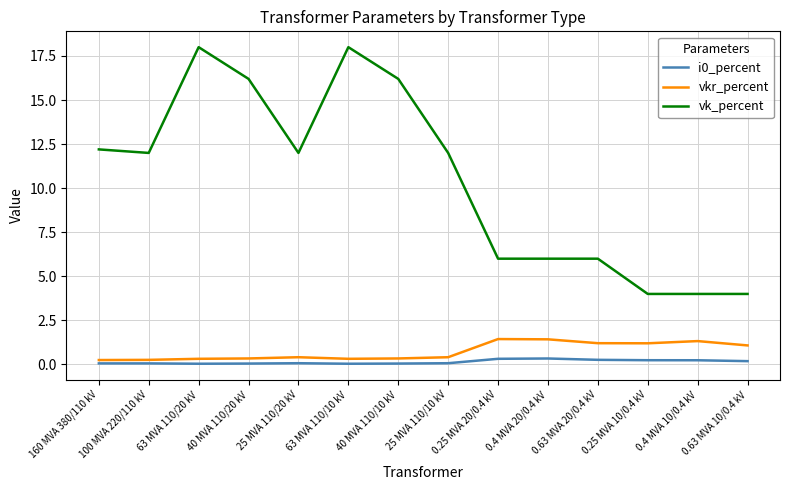

True or false: vk_percent has a value of 20.5 at 25 MVA 110/20 kV.

False